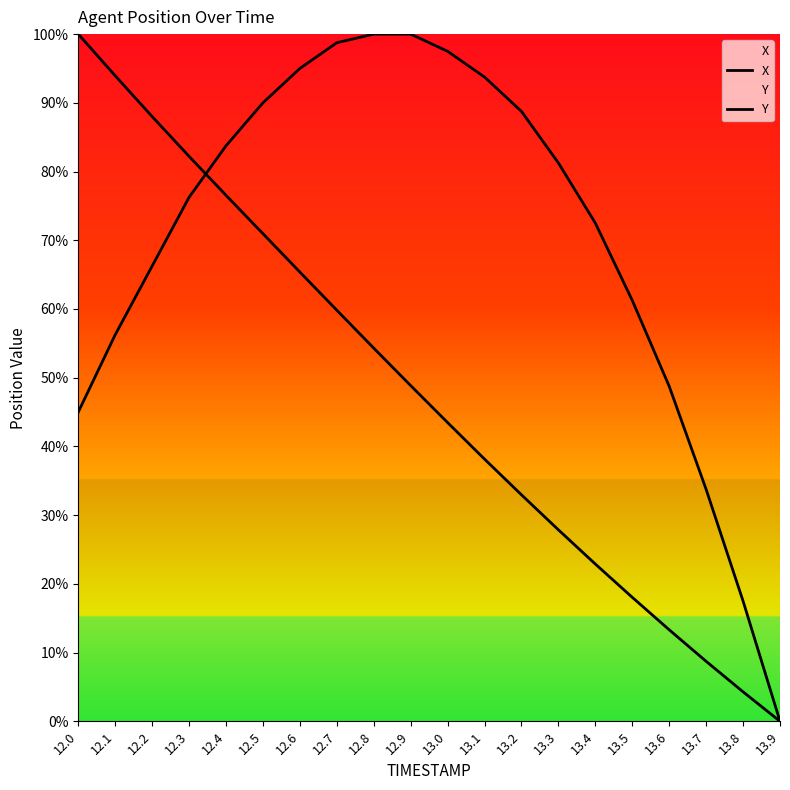

Between 13.4 and 13.7, which series saw the biggest shift?

X